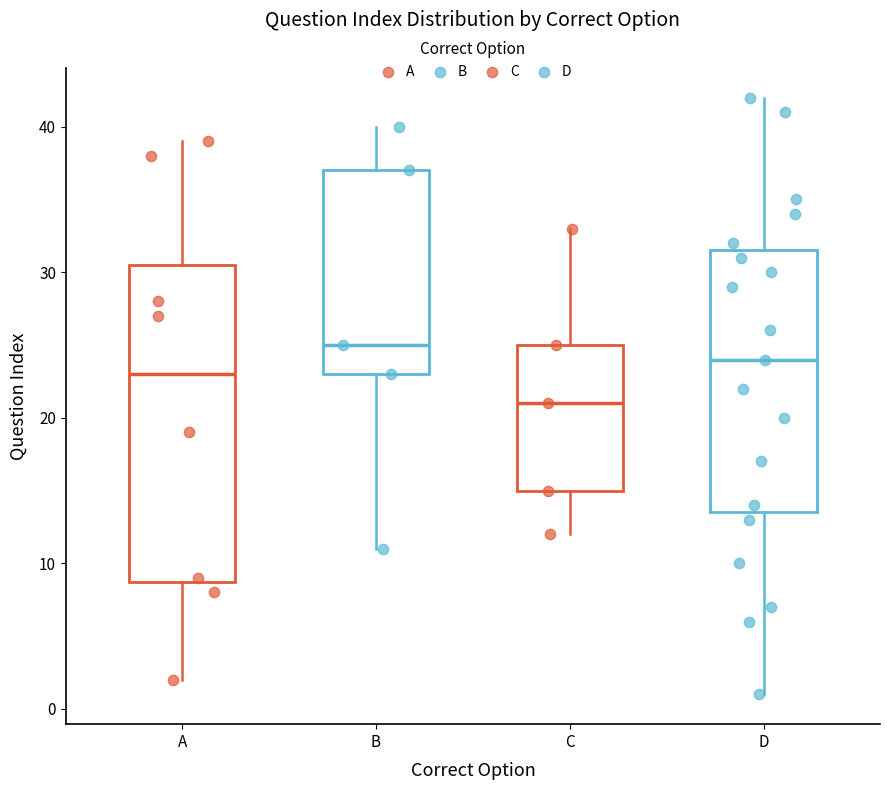

Reading left to right, read every box against the y-axis: the position of its median line, the range the box covers, and the ends of its whiskers. The values are not printed on the chart, so give them approximately, as read against the axis.

A: median 23, box 9 to 31, whiskers 2 to 39
B: median 25, box 23 to 37, whiskers 11 to 40
C: median 21, box 15 to 25, whiskers 12 to 33
D: median 24, box 14 to 32, whiskers 1 to 42